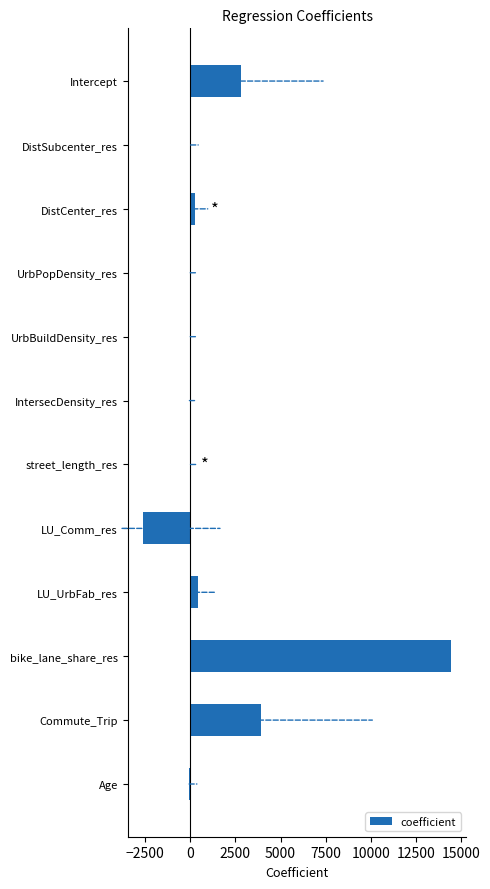

What is the sum of all values?

19167.9